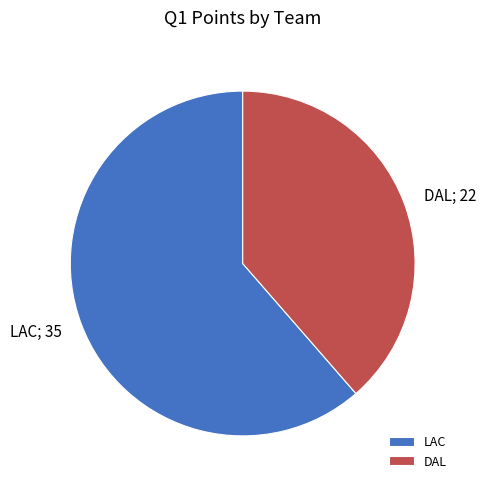

What is the majority slice?

LAC